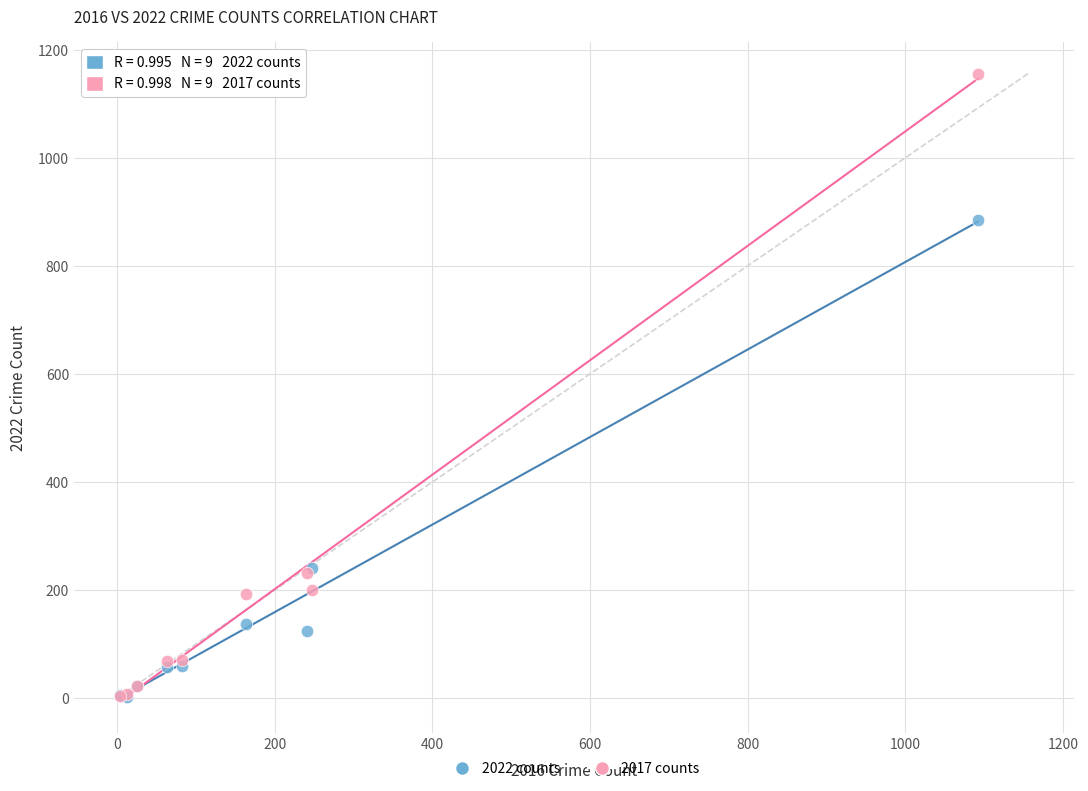

Across all series, what Y value is closest to 579?

885